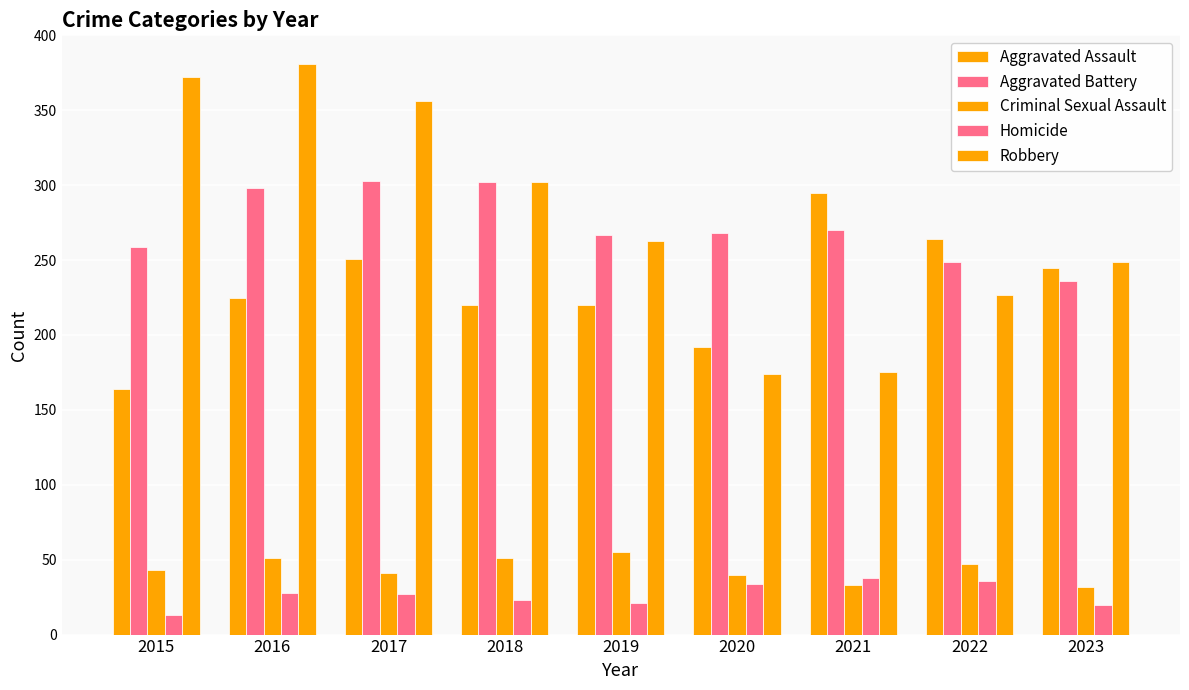

How many data points does each series have?

9